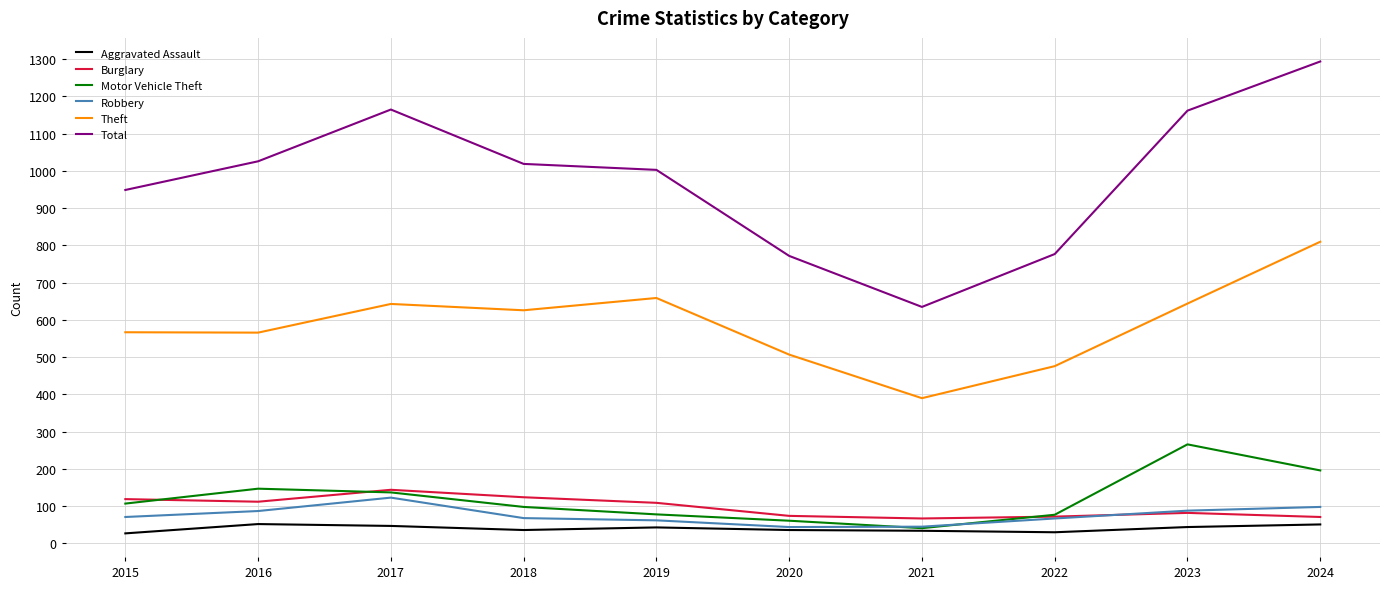

Is it true that Robbery equals 68 at 2018?

True